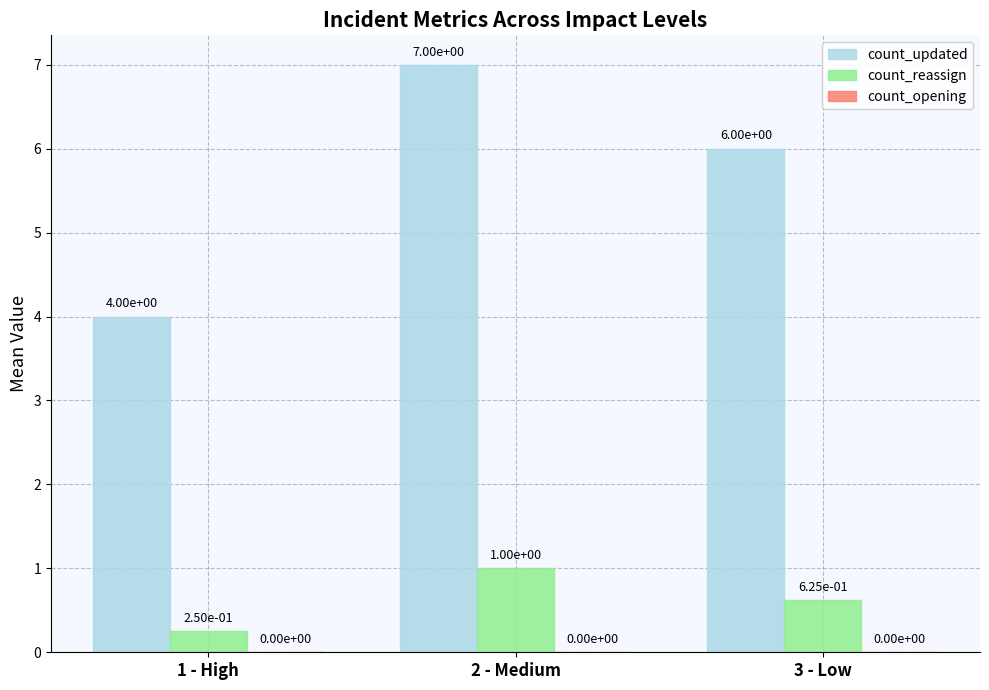

How many groups of bars are there?

3